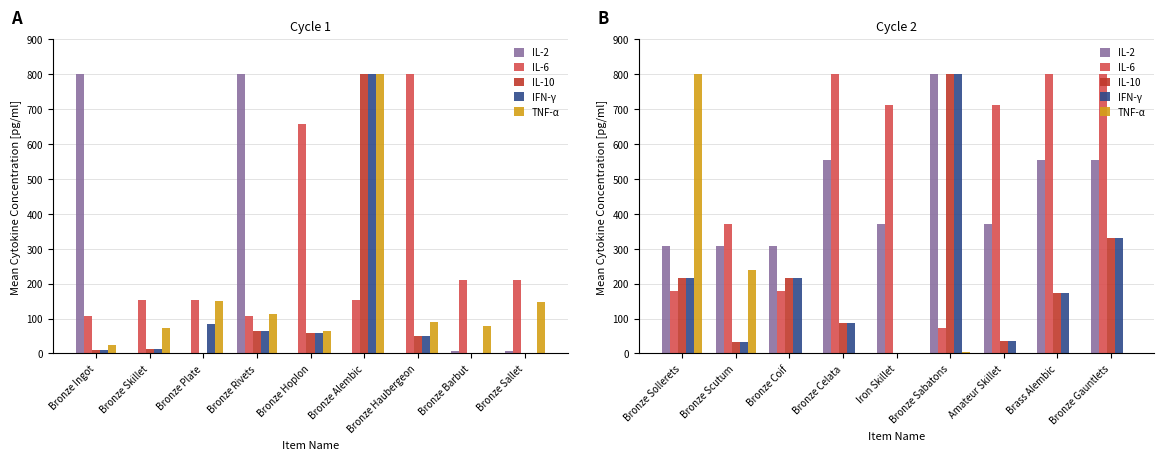

Which series has the widest spread of values?

IL-10